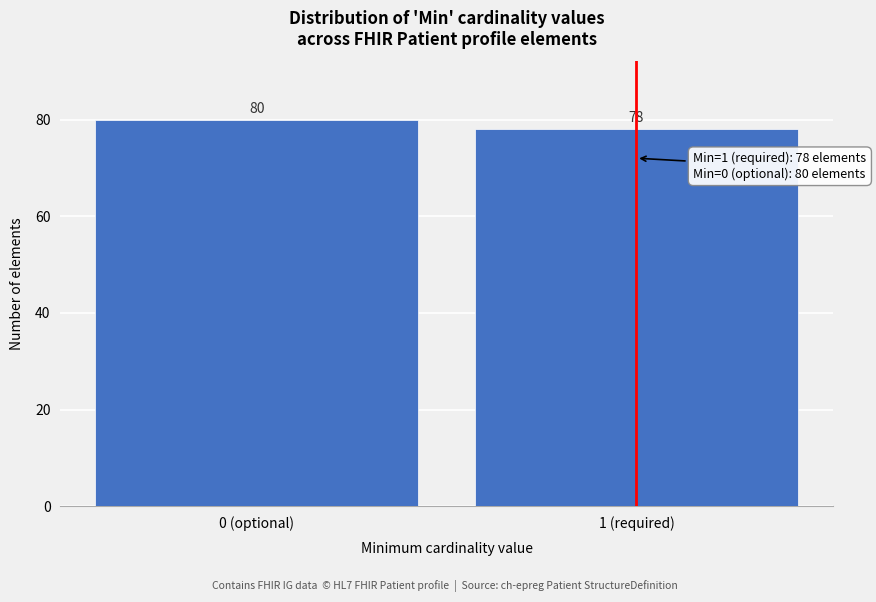

Reading right to left, extract all data points from this chart.

1 (required)=78	0 (optional)=80